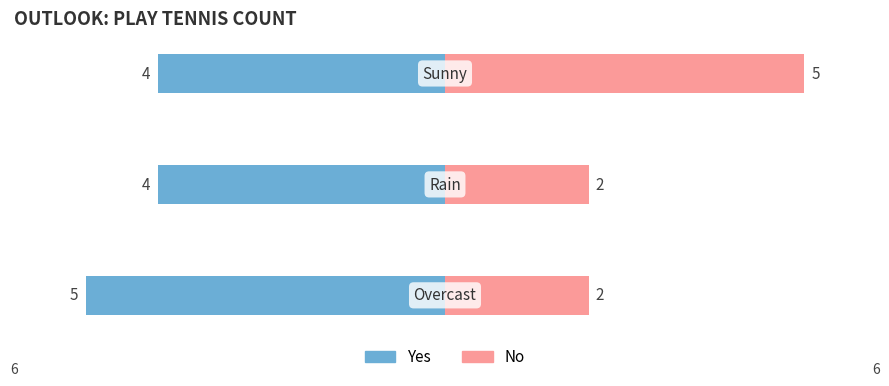

At 0, list the series in order from smallest to largest.

No, Yes